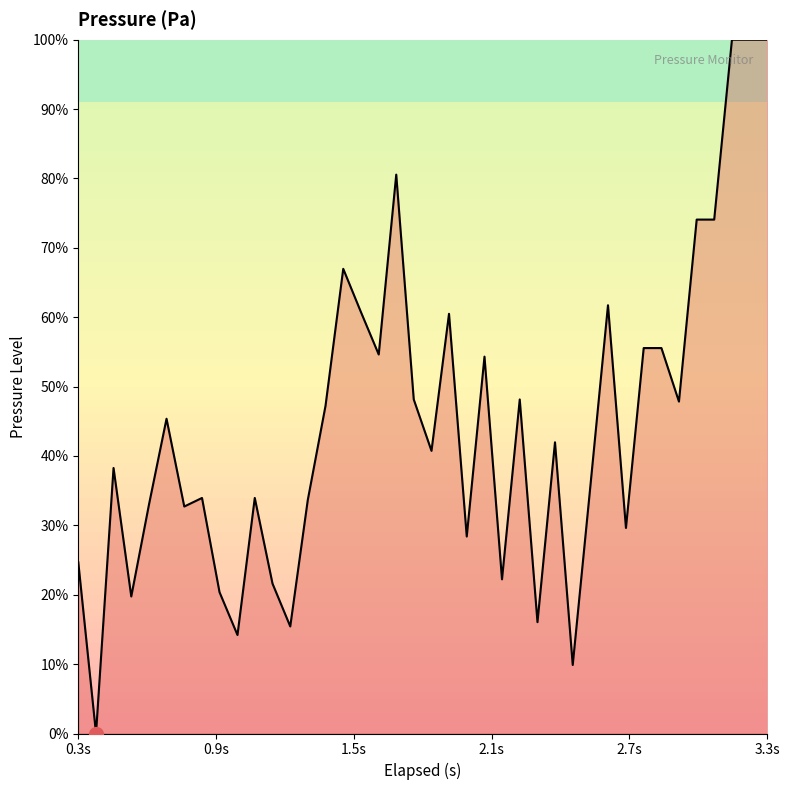

What is the maximum value shown in the chart?

100.0